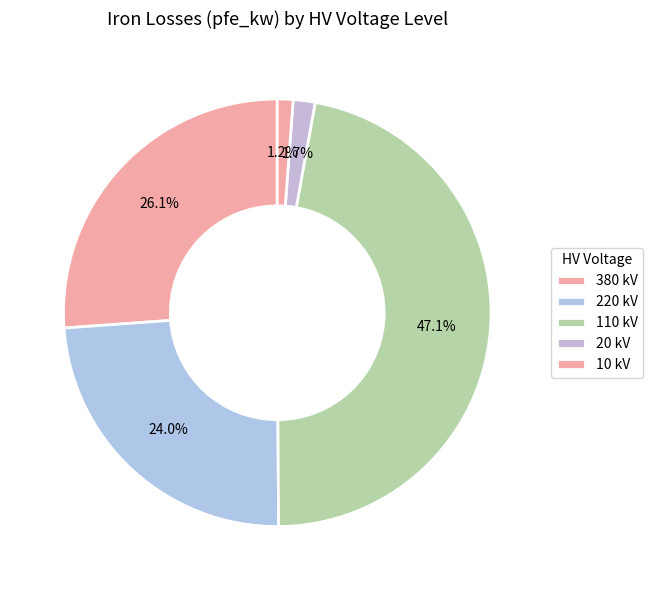

What is the largest slice in the pie chart?

110 kV